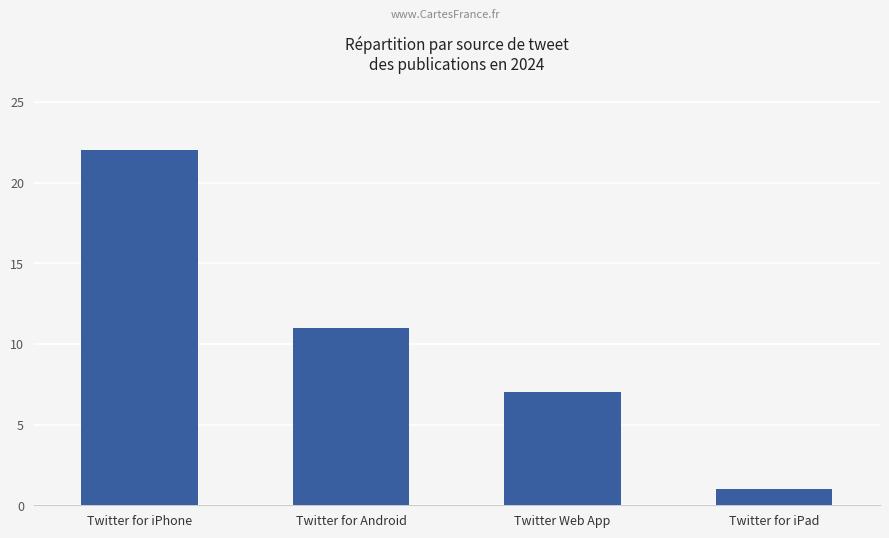

What position from the left is Twitter for iPhone?

1